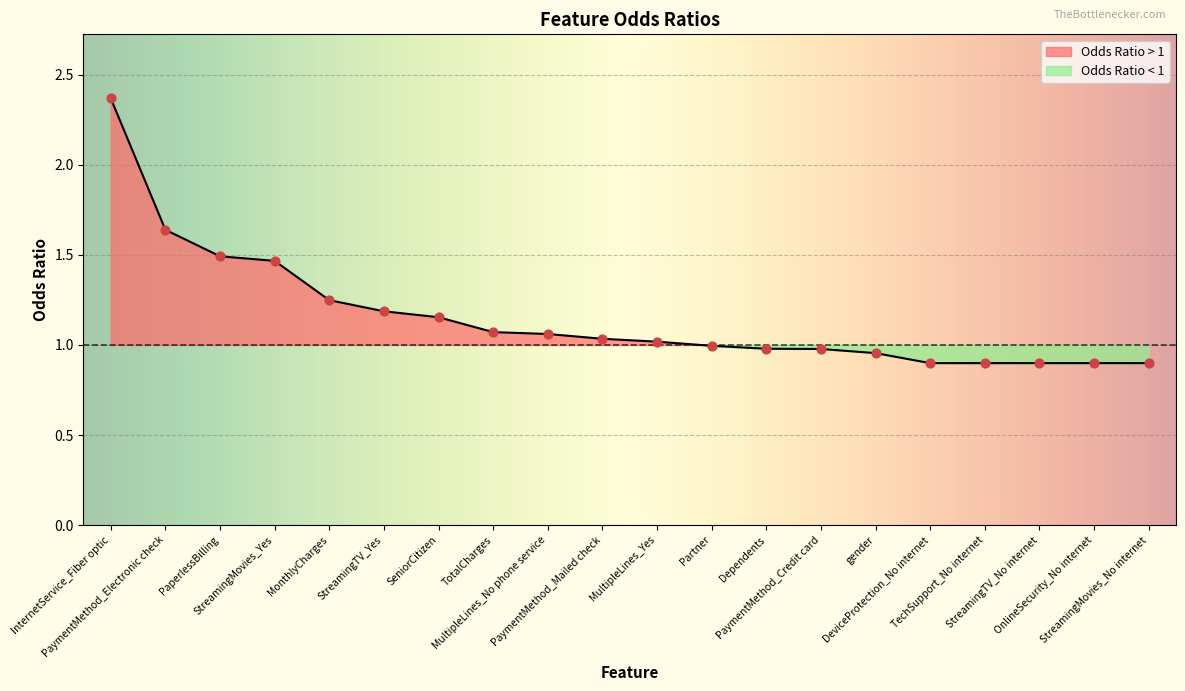

Between MultipleLines_No phone service and PaymentMethod_Electronic check, which is larger?

PaymentMethod_Electronic check